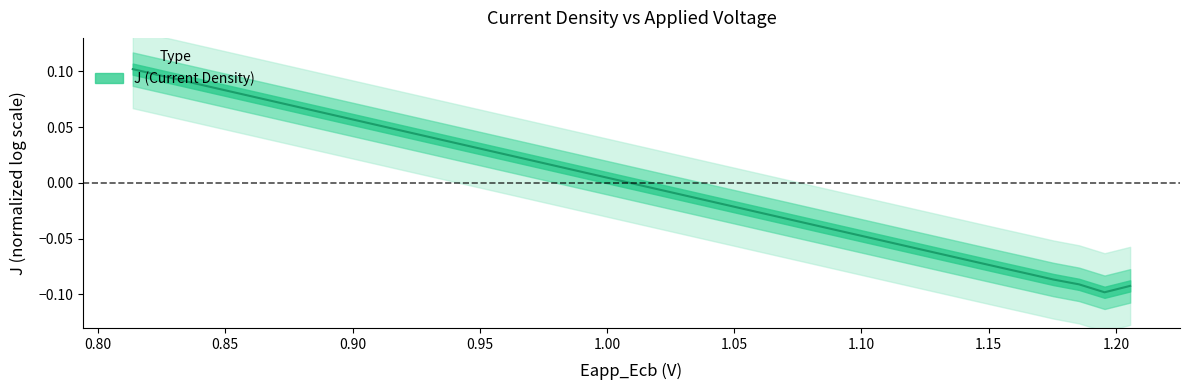

What is the difference between the maximum and second lowest values?

0.2